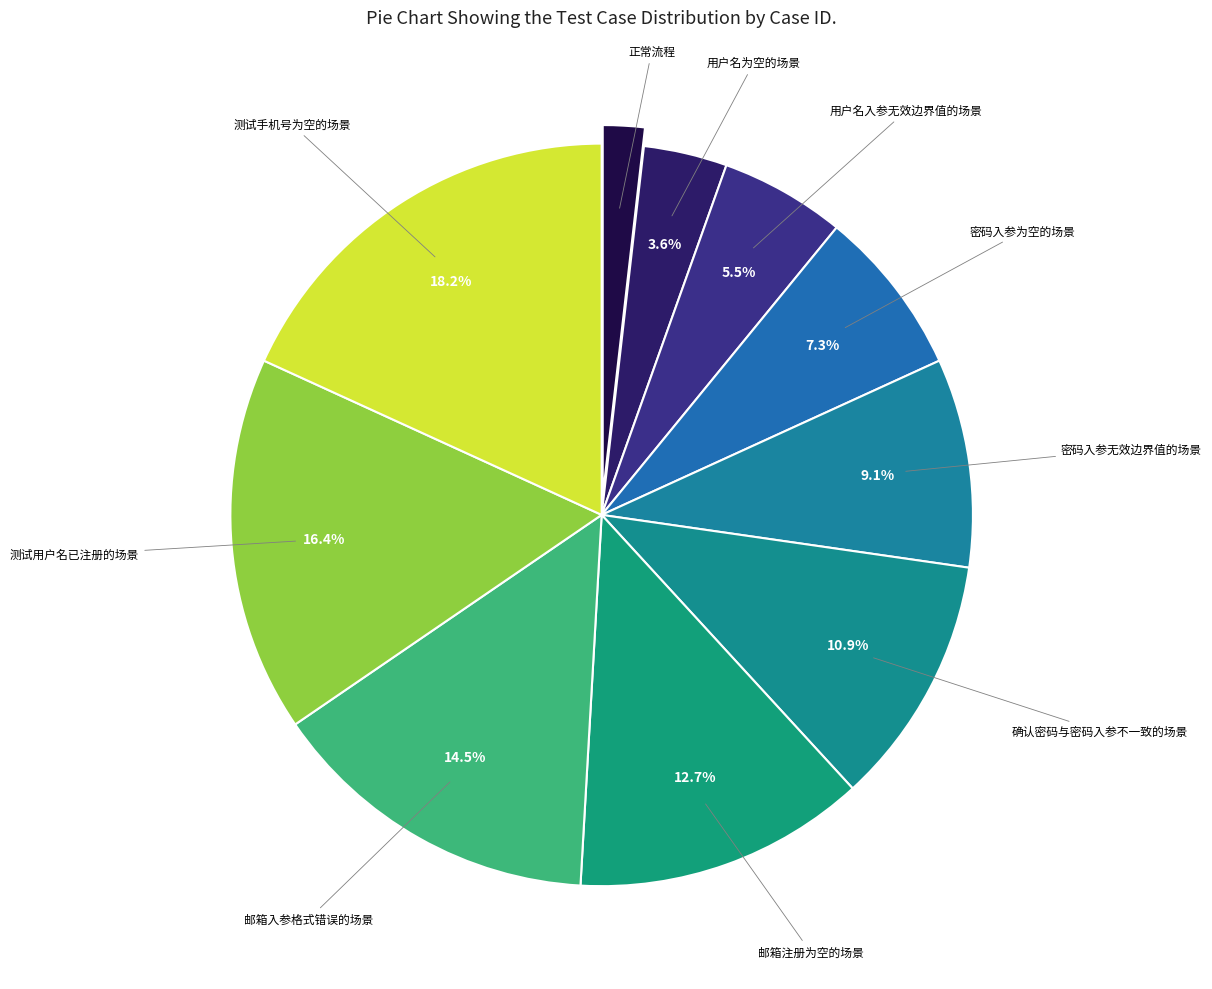

To the nearest percent, what portion does 密码入参无效边界值的场景 represent?

9%